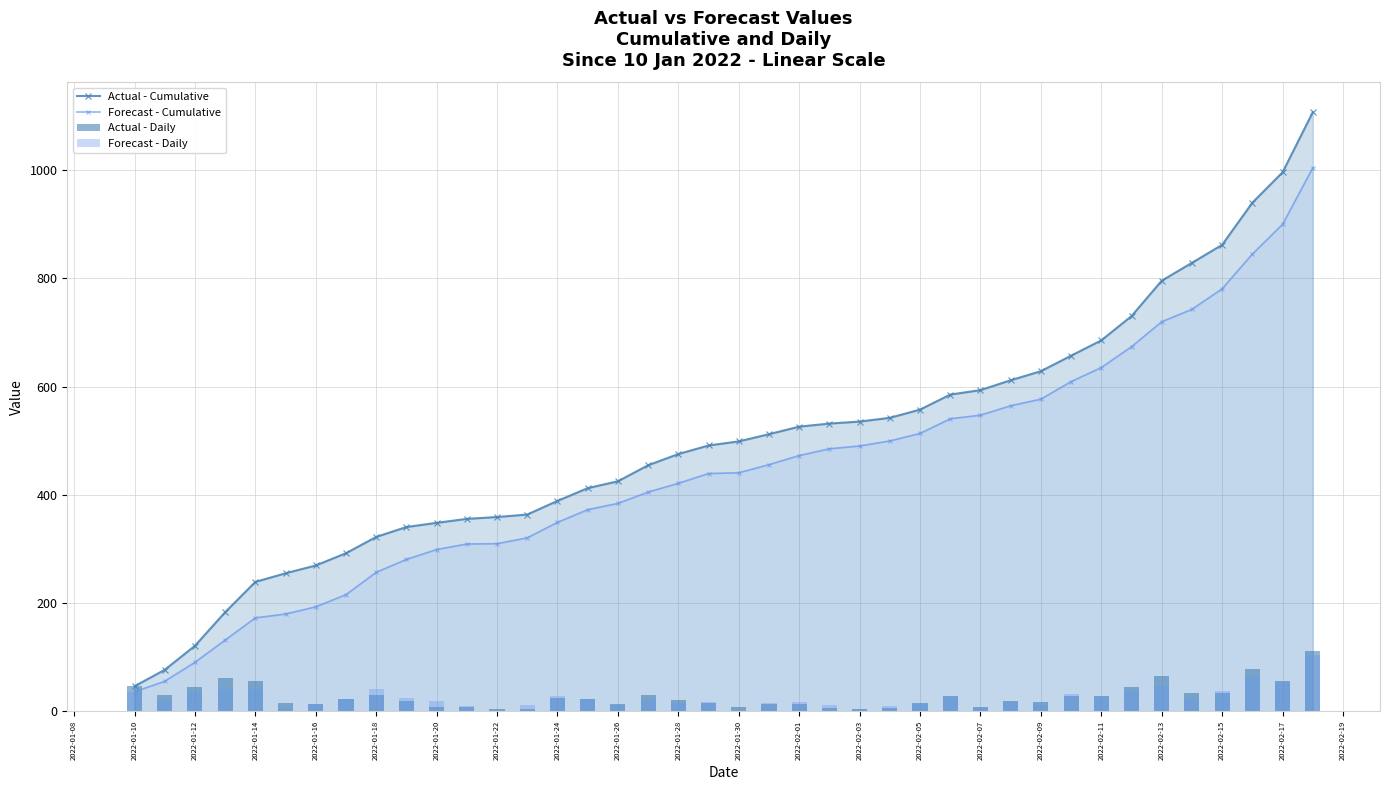

Which series has the widest spread of values?

Actual - Cumulative